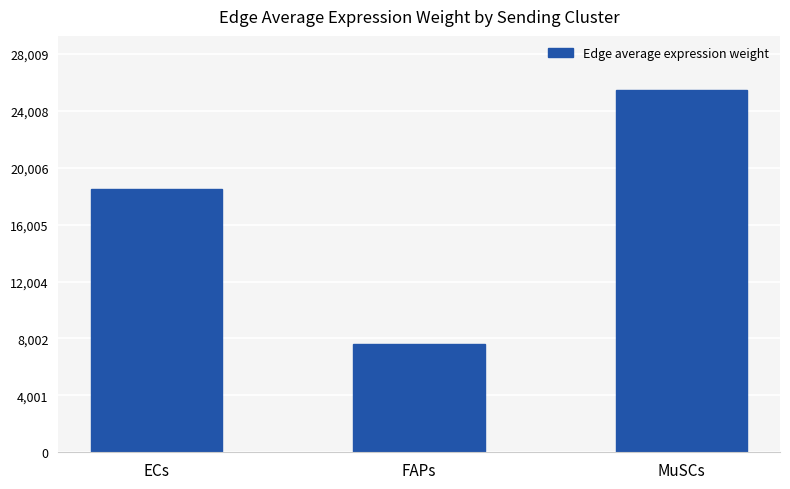

Rank the categories by value from highest to lowest.

MuSCs, ECs, FAPs